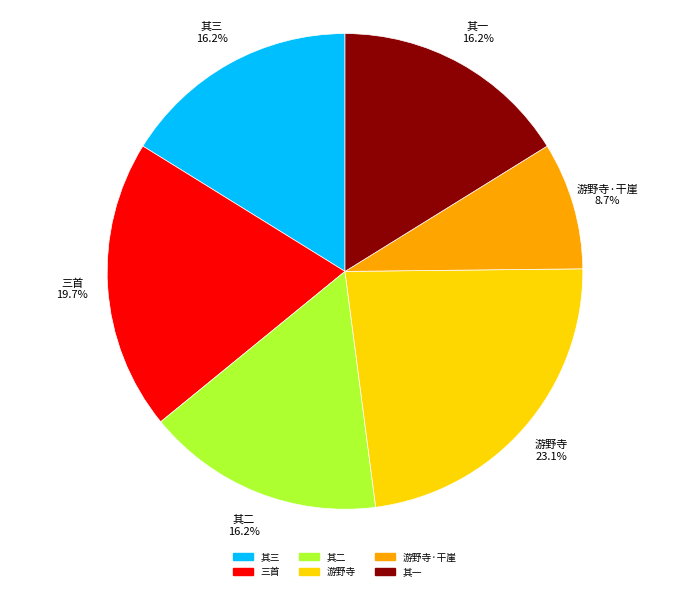

What percentage is NOT represented by 其二?

83.8%